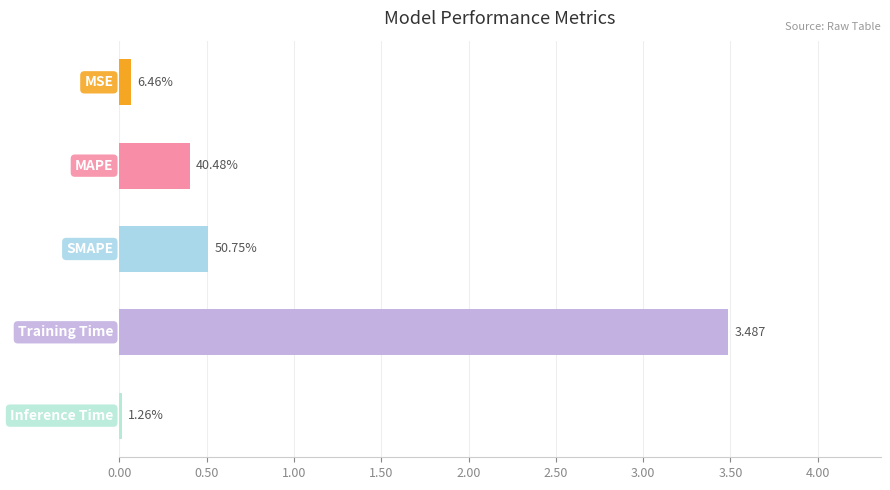

What is the sum of all values?

4.5